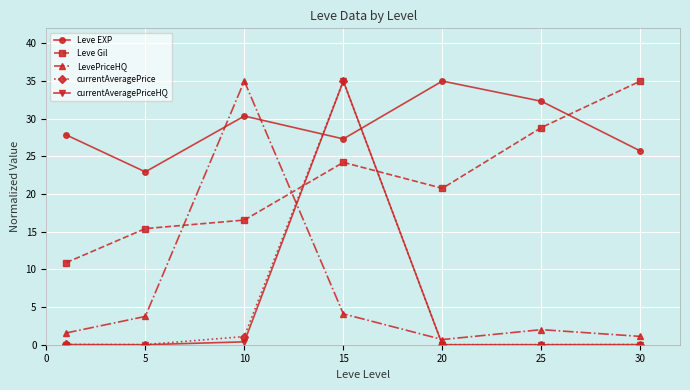

True or false: currentAveragePriceHQ has more than 0 points higher than both neighbors.

True